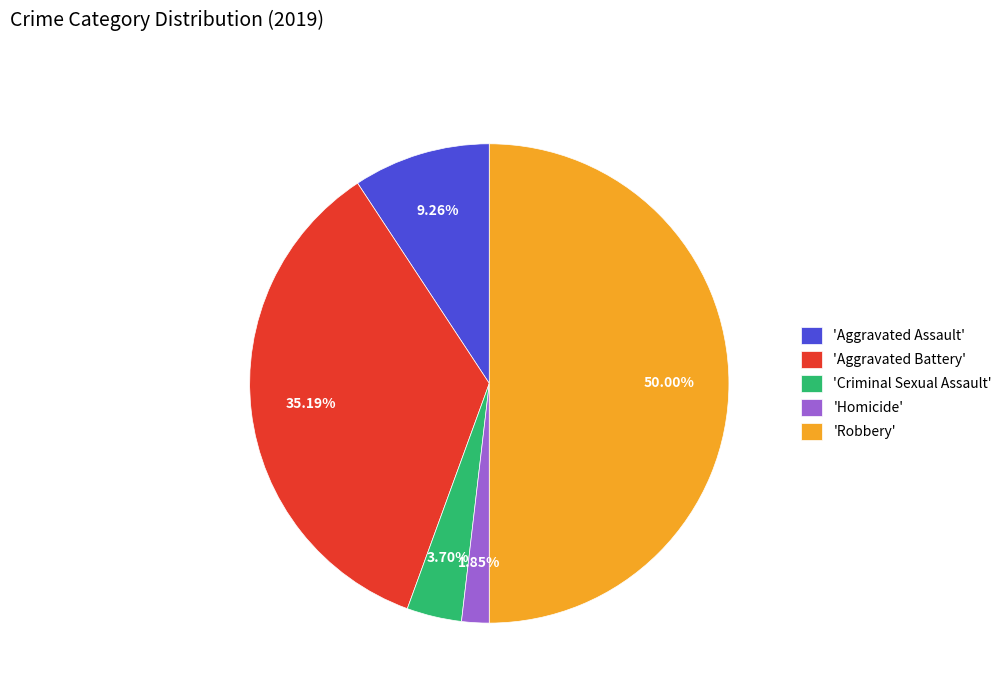

What is the ratio of the value at 'Robbery' to the value at 'Aggravated Battery'?

1.4